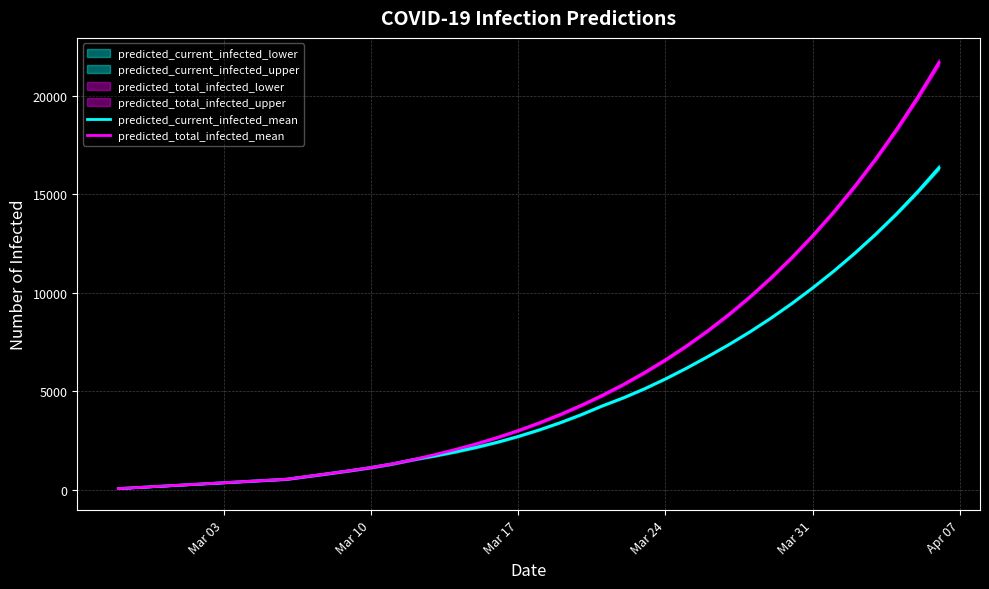

True or false: predicted_total_infected_mean and predicted_current_infected_mean intersect in this chart.

False